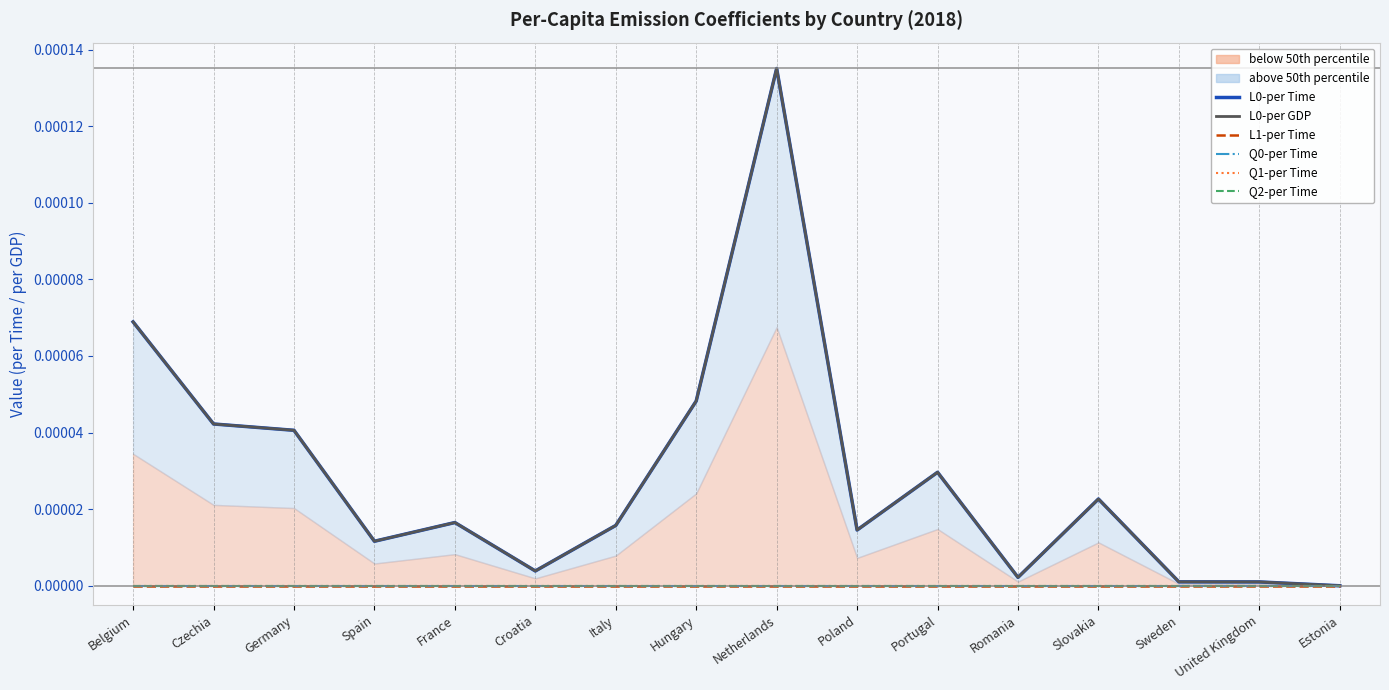

What is the label of the 7th point from the right?

Poland